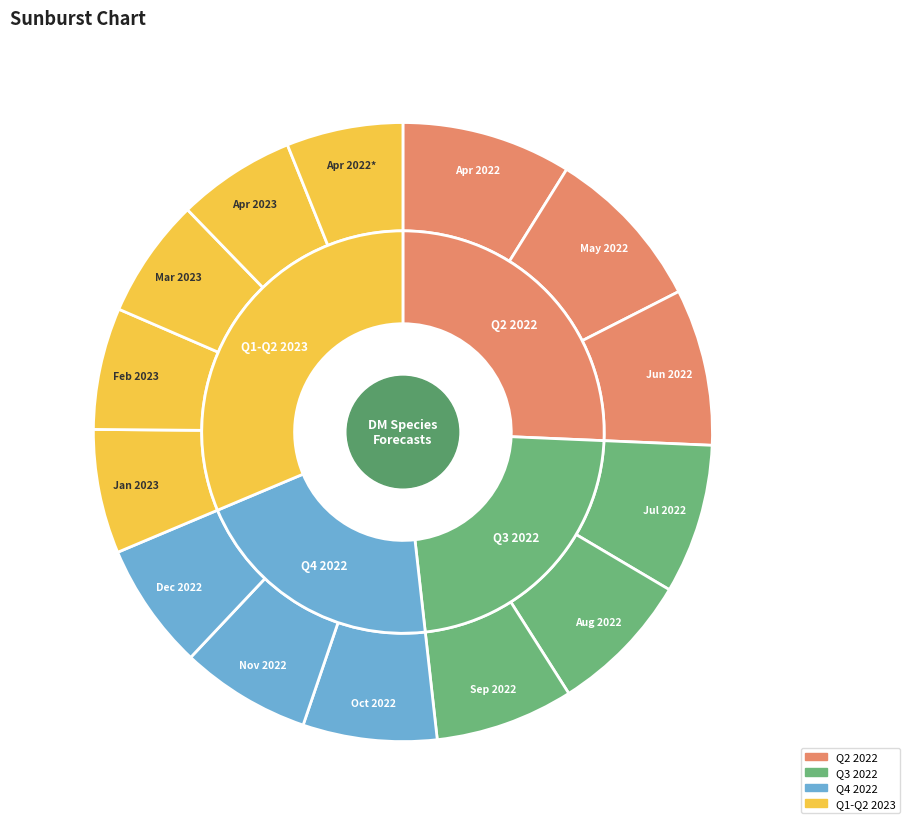

What is the change in value from 7(2022) to 11(2022)?

-2.8